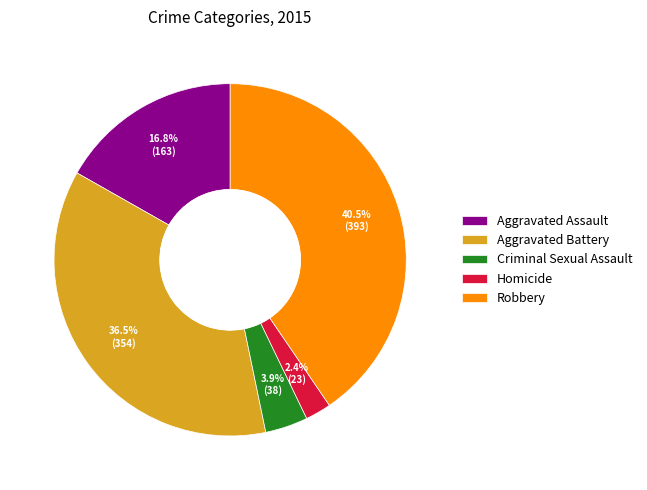

What portion of the pie excludes Criminal Sexual Assault?

96.1%